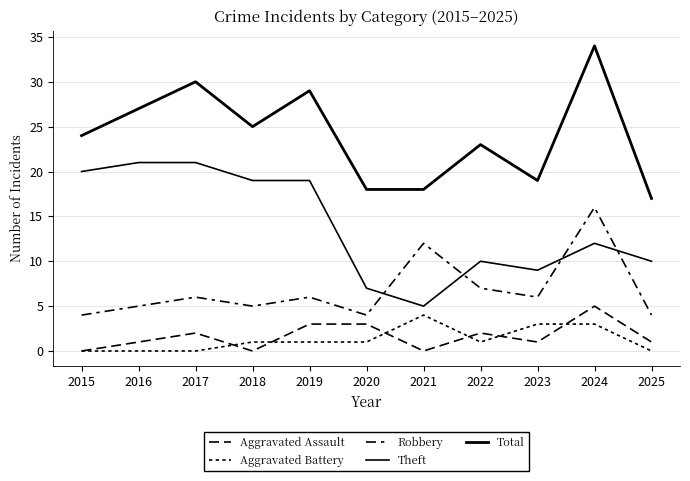

Does the chart display data point markers on the line(s)?

No